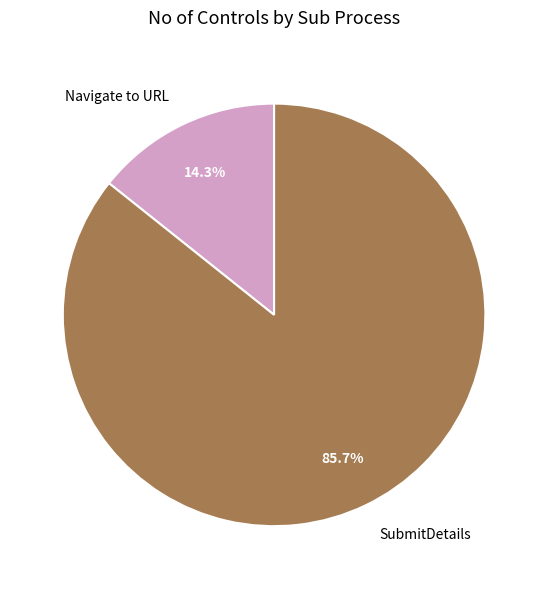

What is the smallest slice in the pie chart?

Navigate to URL